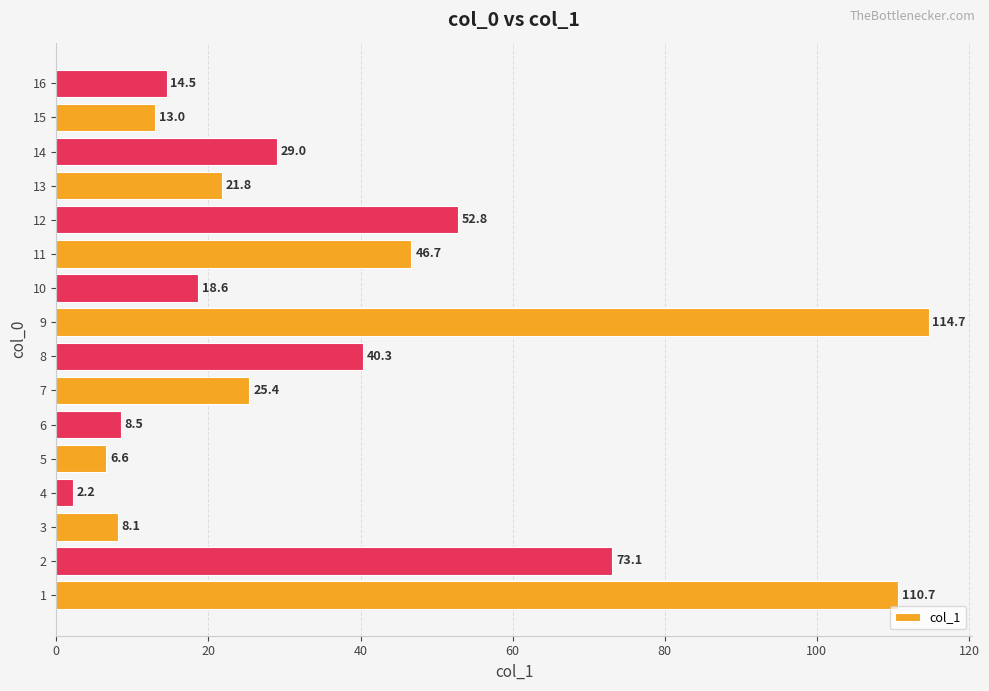

Which category has the lowest value across all series?

4